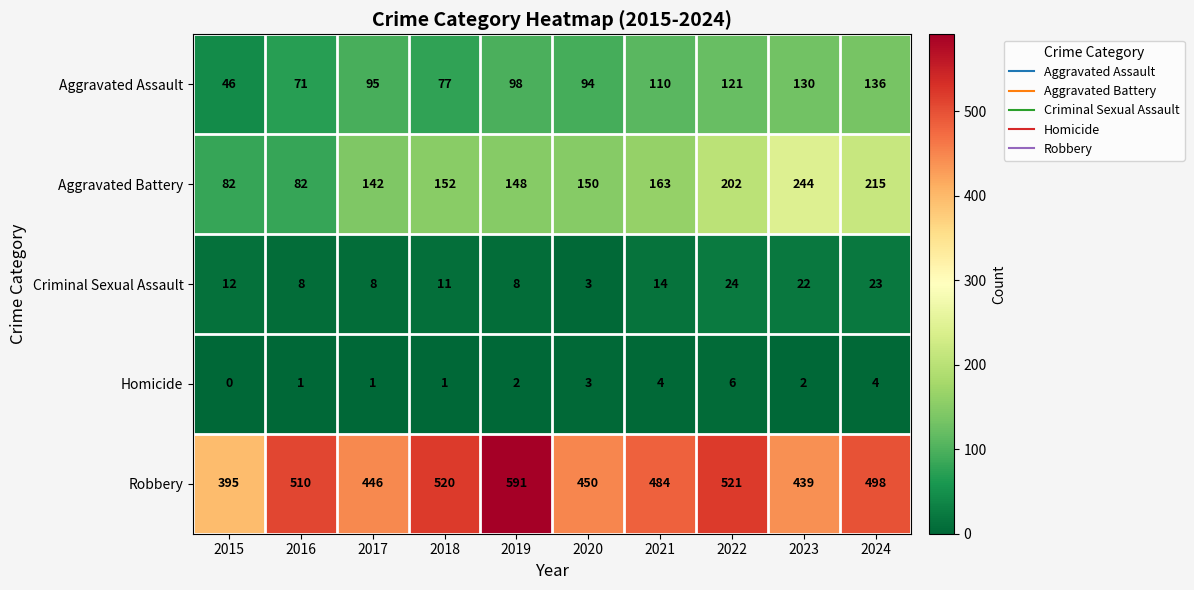

Rank the series at 2017 from highest to lowest value.

Robbery, Aggravated Battery, Aggravated Assault, Criminal Sexual Assault, Homicide